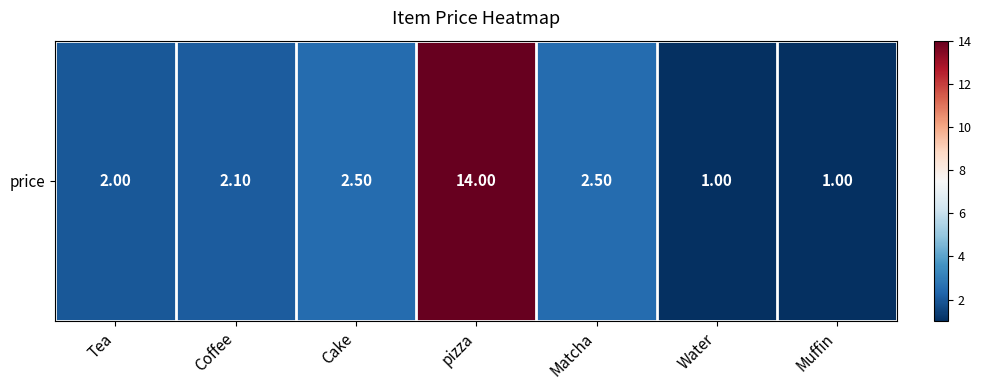

What is the sum of the values at Tea and Matcha?

4.5